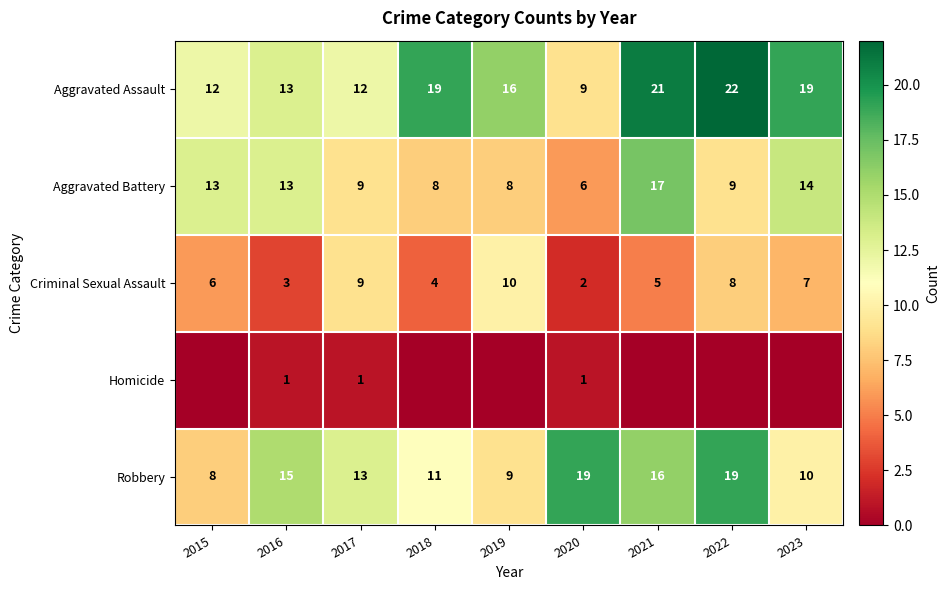

What is the spread (max minus min) of values at 2020?

18